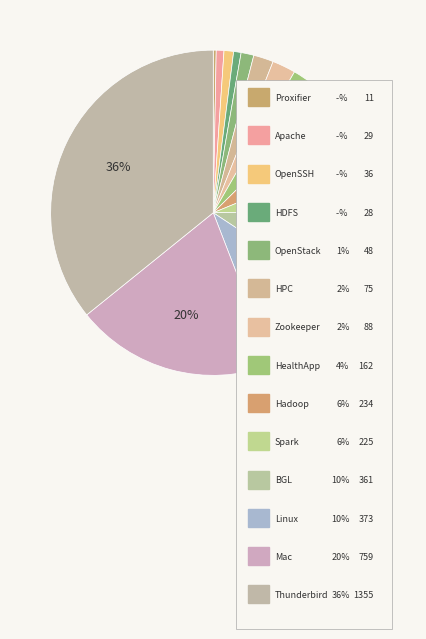

How many slices are in this pie chart?

14